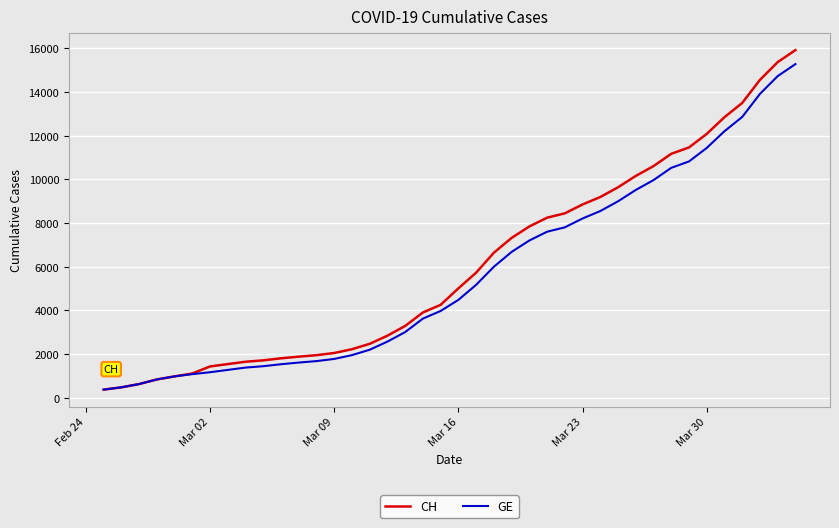

What is the minimum value for GE?

375